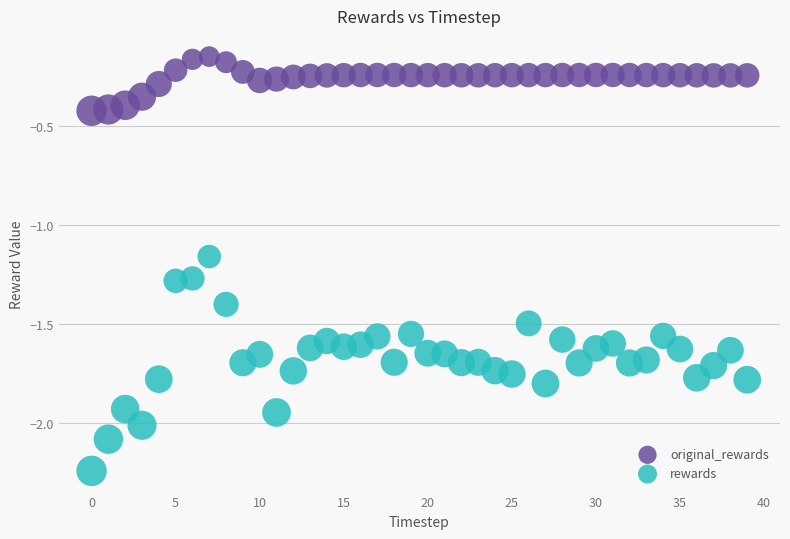

Which series reaches the maximum Y coordinate?

original_rewards